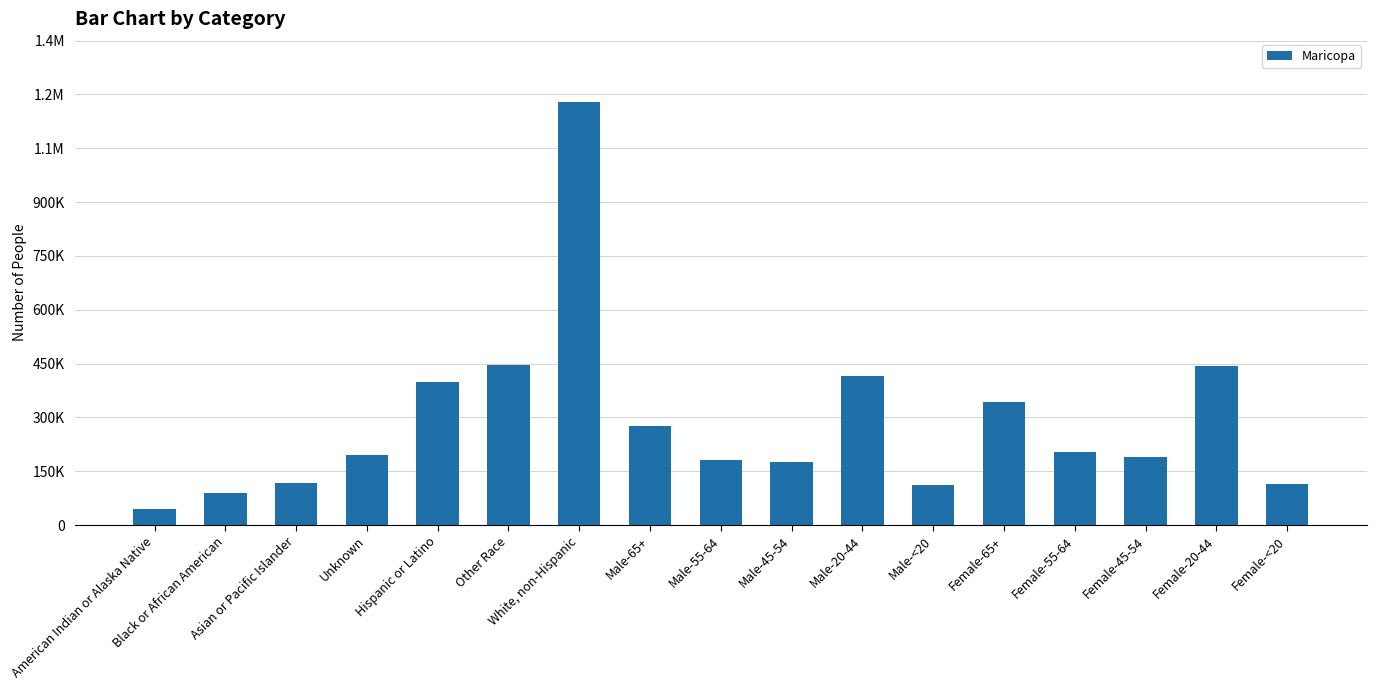

Does the chart contain any negative values?

No